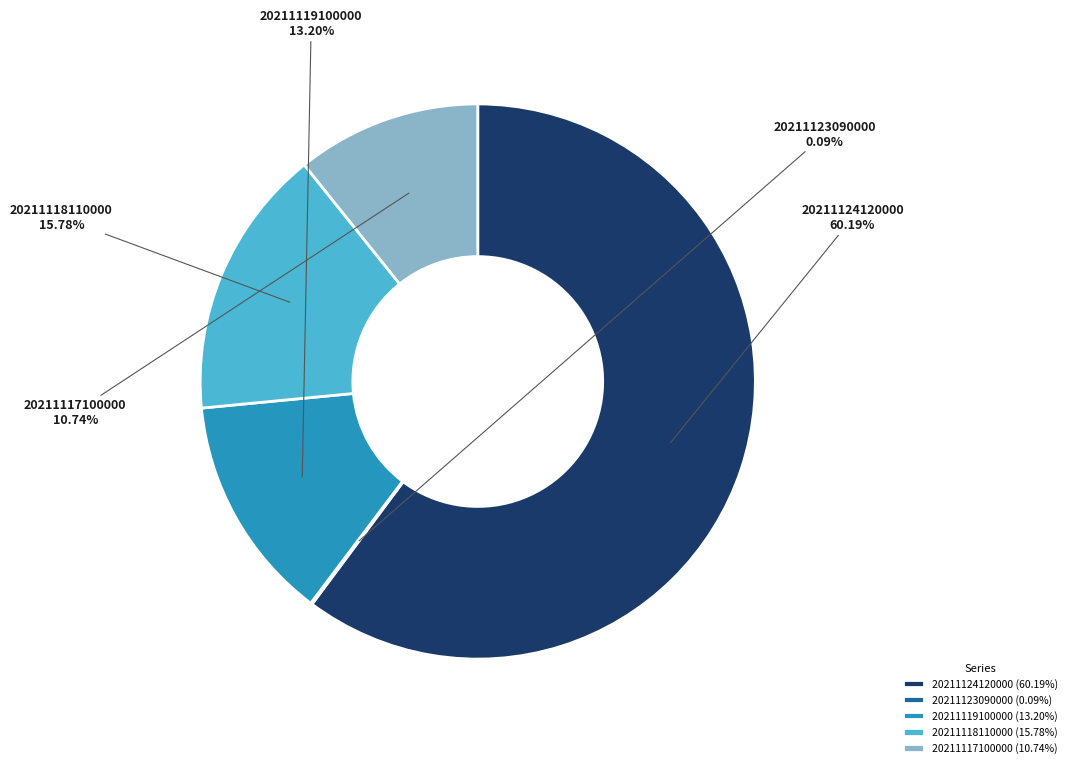

Combined, what portion of the pie is 20211117100000 and 20211119100000?

23.9%